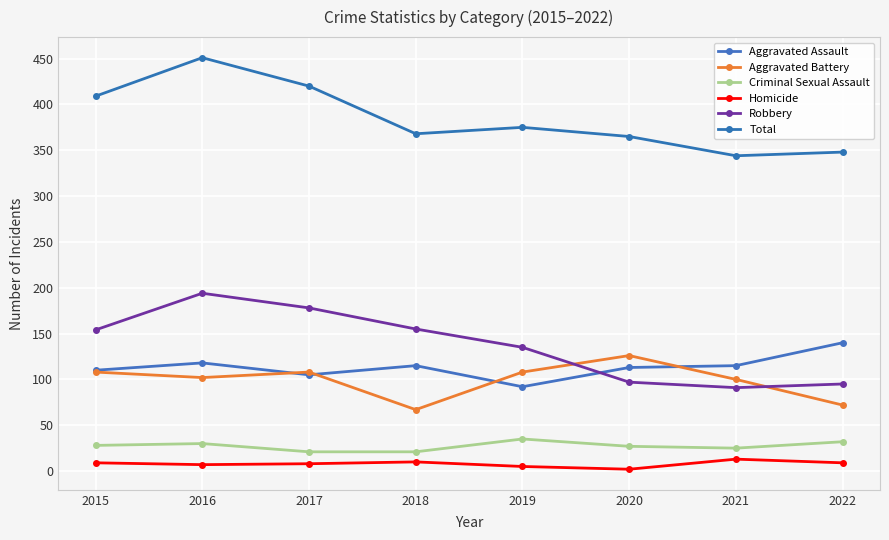

What are all the series names shown in the legend?

Aggravated Assault, Aggravated Battery, Criminal Sexual Assault, Homicide, Robbery, Total